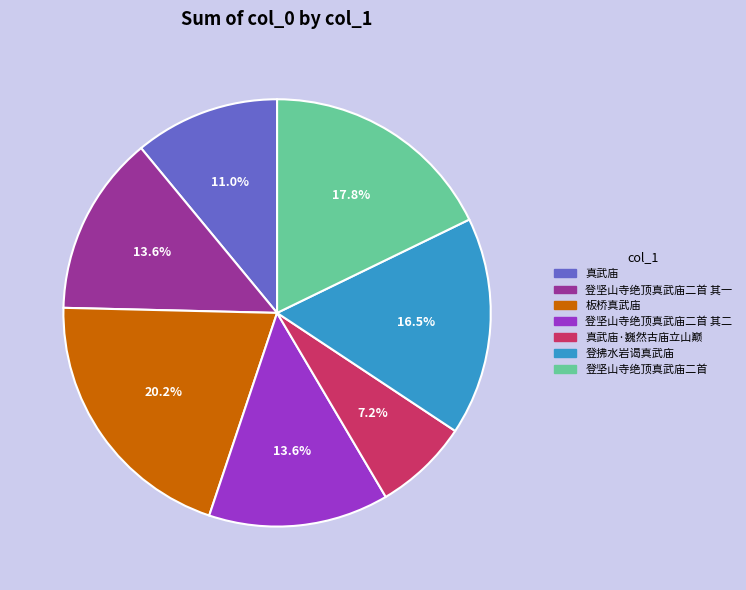

Count the number of slices in the pie.

7